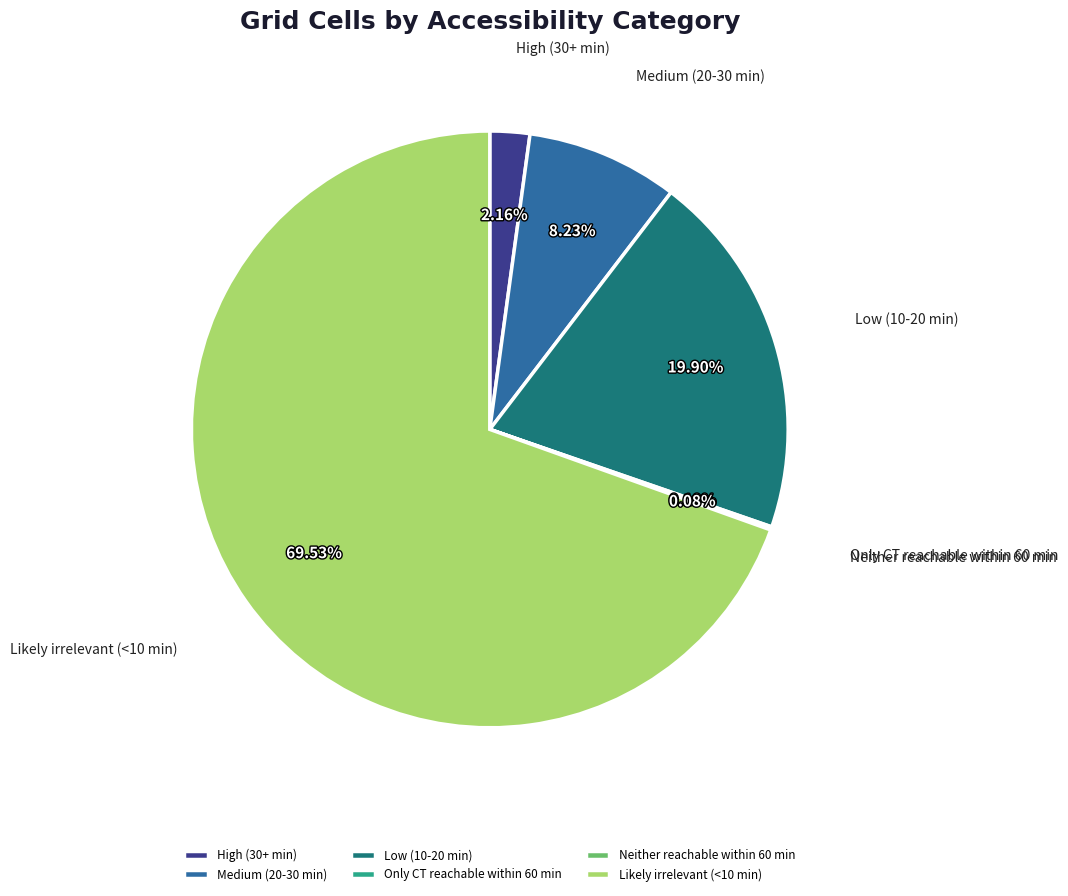

To the nearest percent, what portion does High (30+ min) represent?

2%